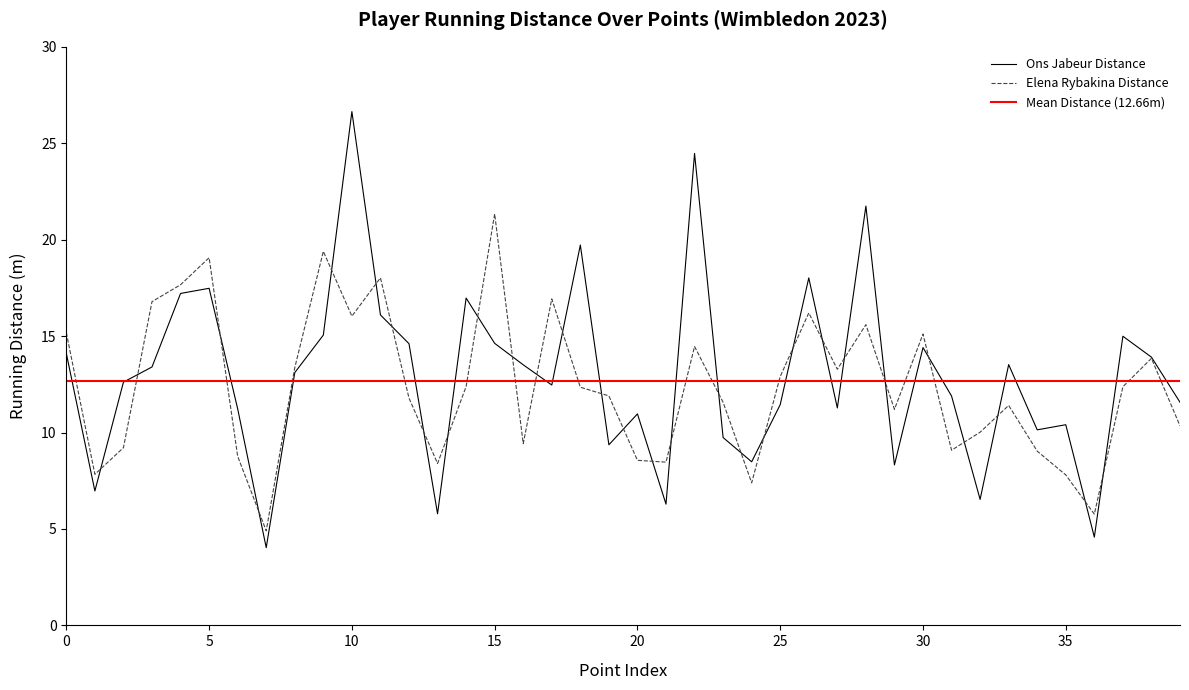

At which label does Elena Rybakina Distance reach its peak?

15